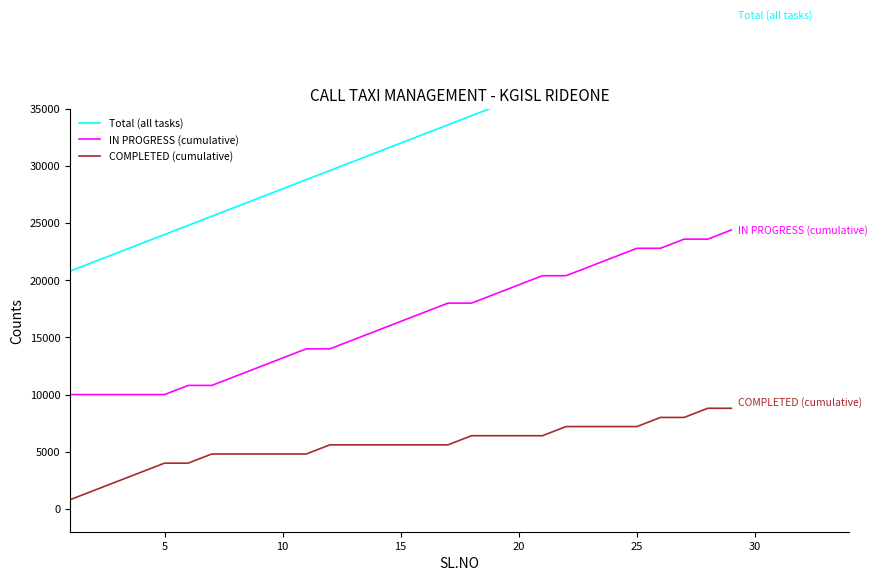

What is the lowest value of the IN PROGRESS (cumulative) series?

10000